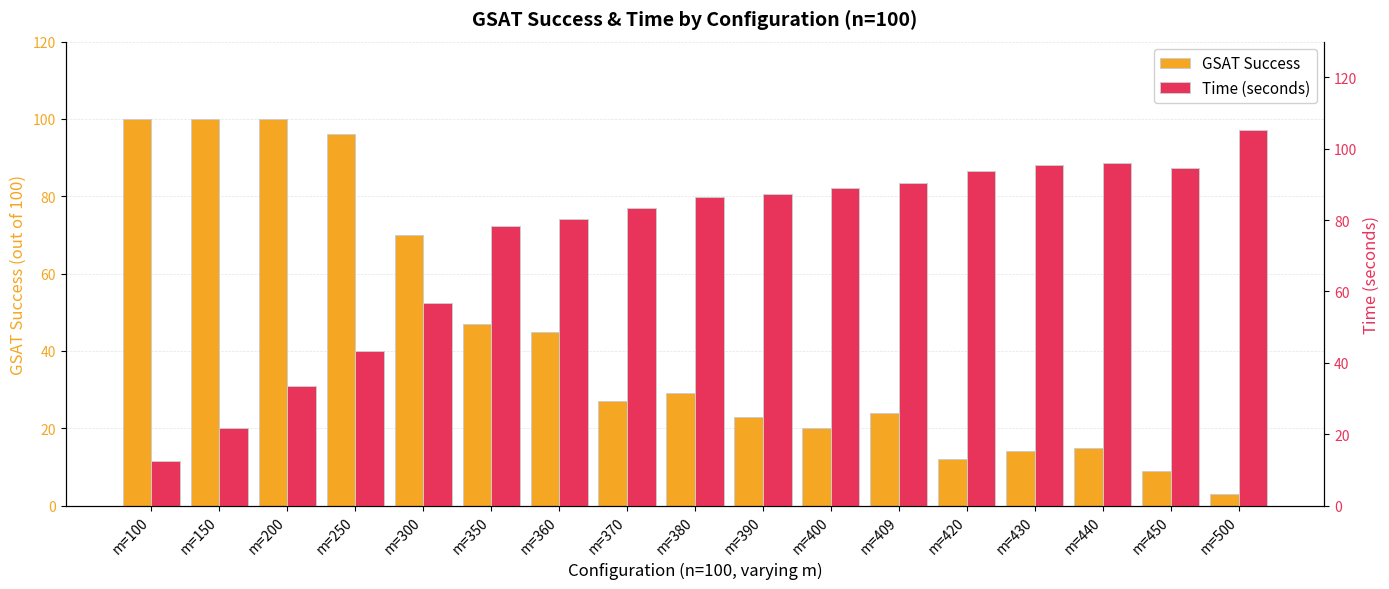

Is the value of GSAT Success at m=200 greater than the value of Time (seconds) at m=450?

Yes